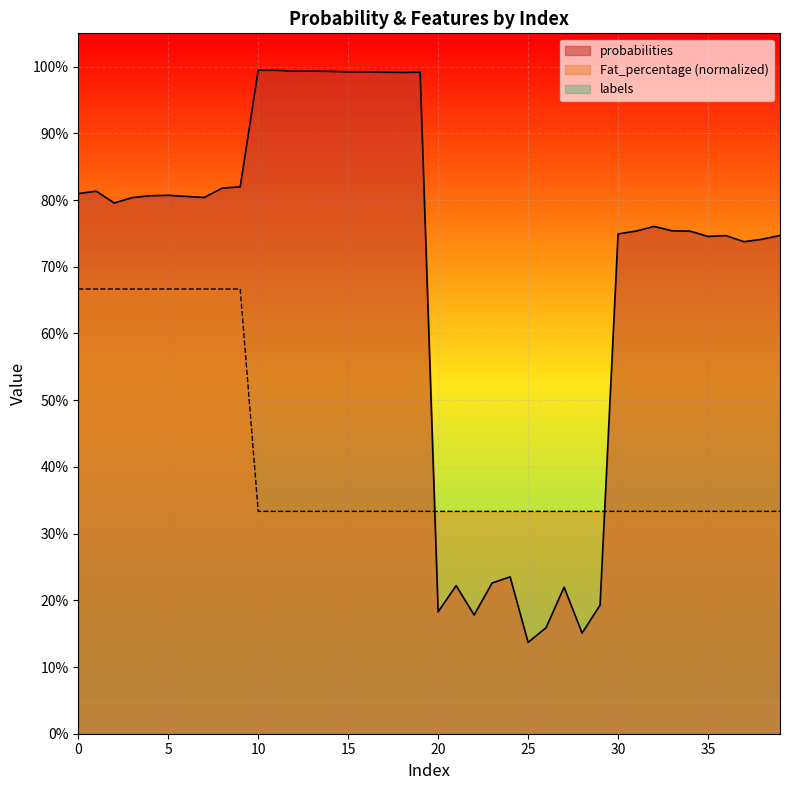

How many times do Fat_percentage and probabilities cross each other?

2